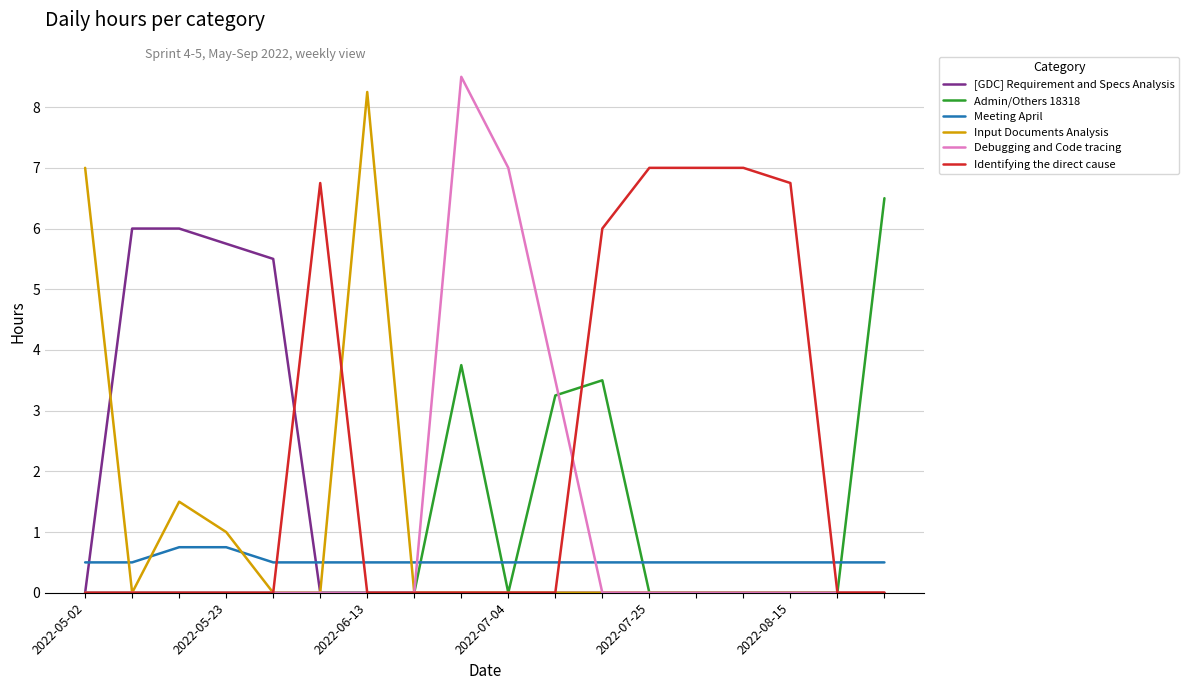

What is the average value of the Debugging and Code tracing series?

1.1